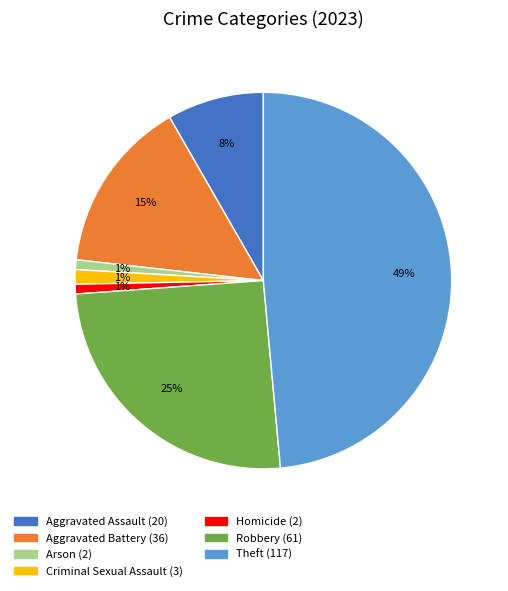

Does any single category account for the majority?

No